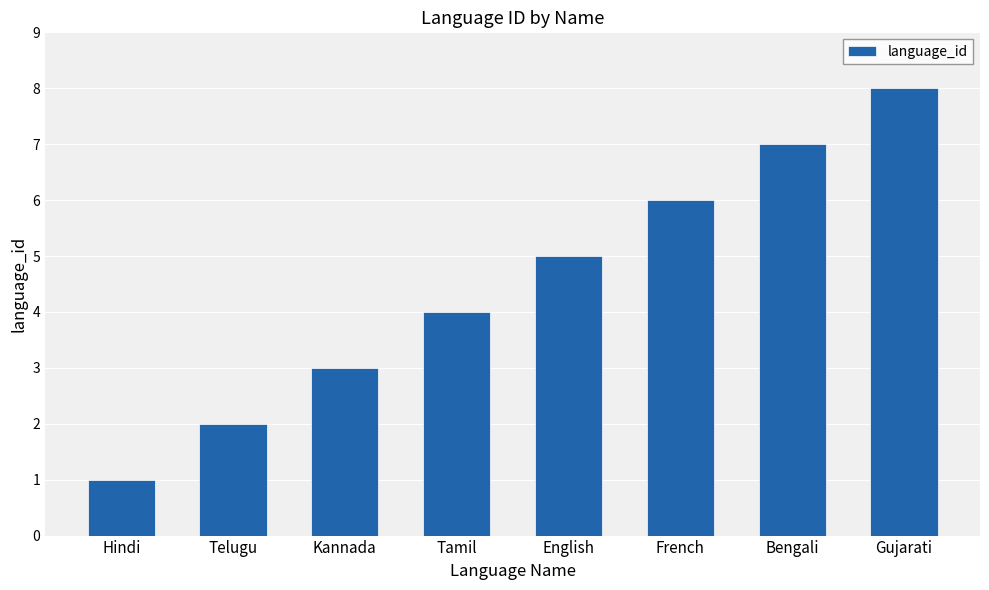

How many categories are shown in the chart?

8